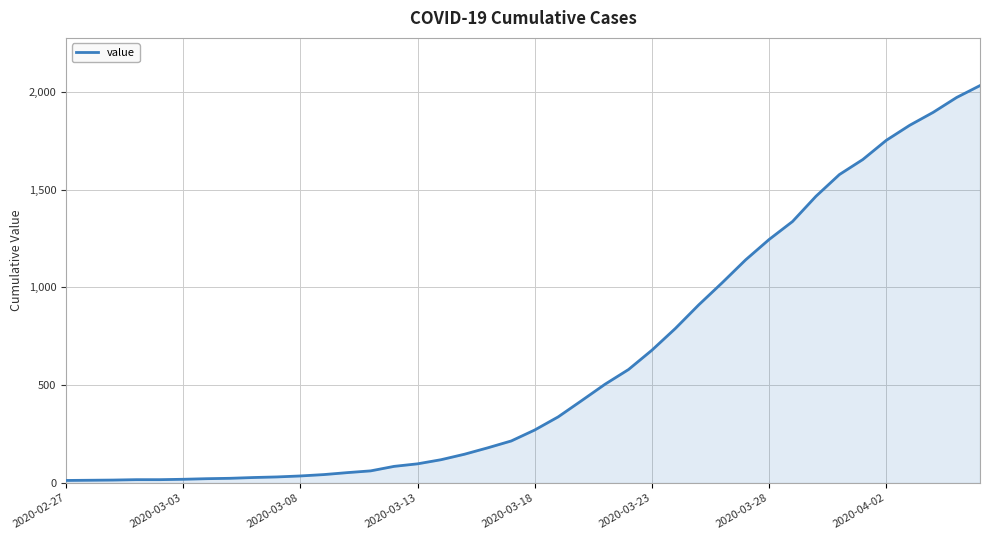

Does the chart display data point markers on the line(s)?

No